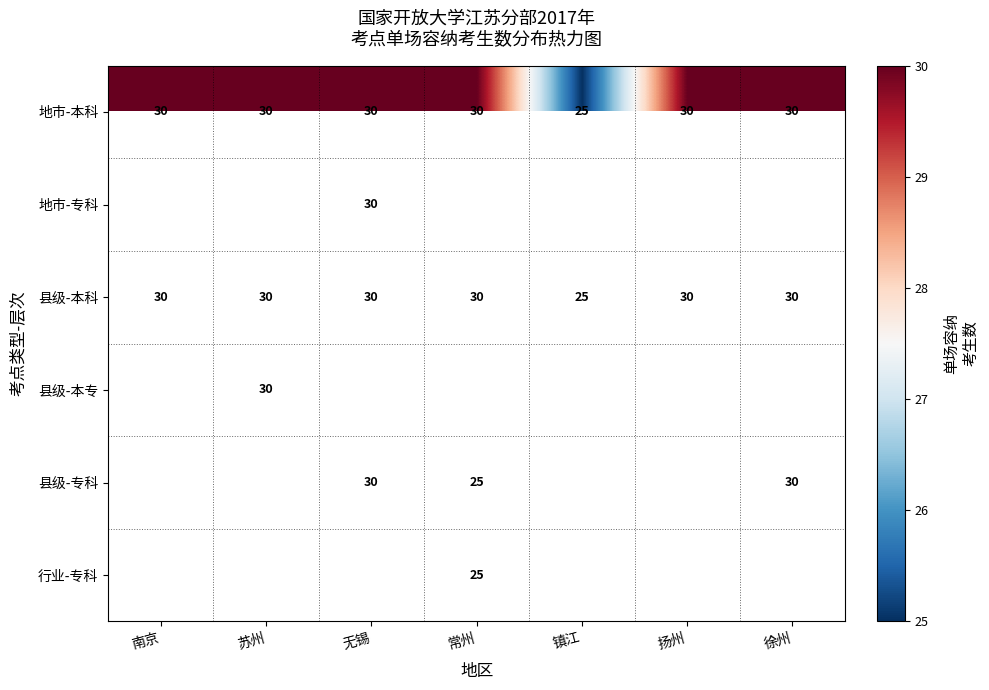

The value of 地市-本科 at 镇江 is 36. True or false?

False